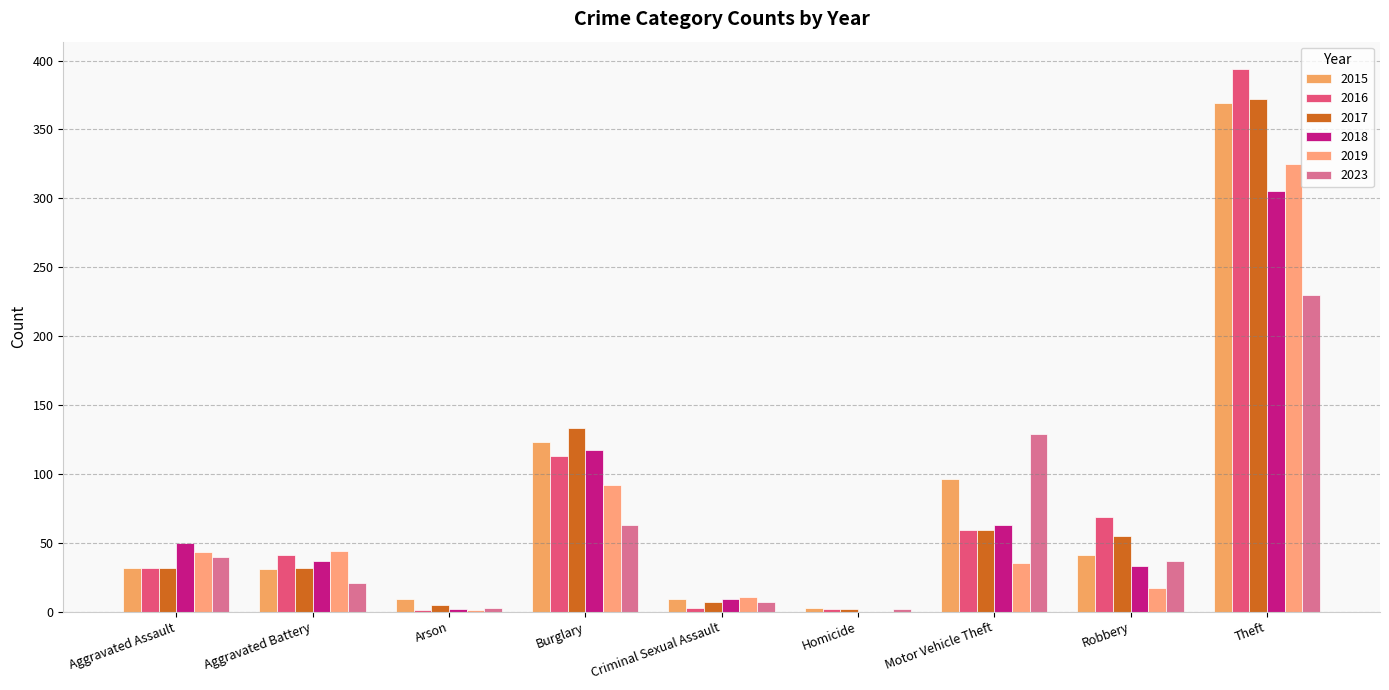

What is the sum of the 2015 values at Theft and Arson?

378